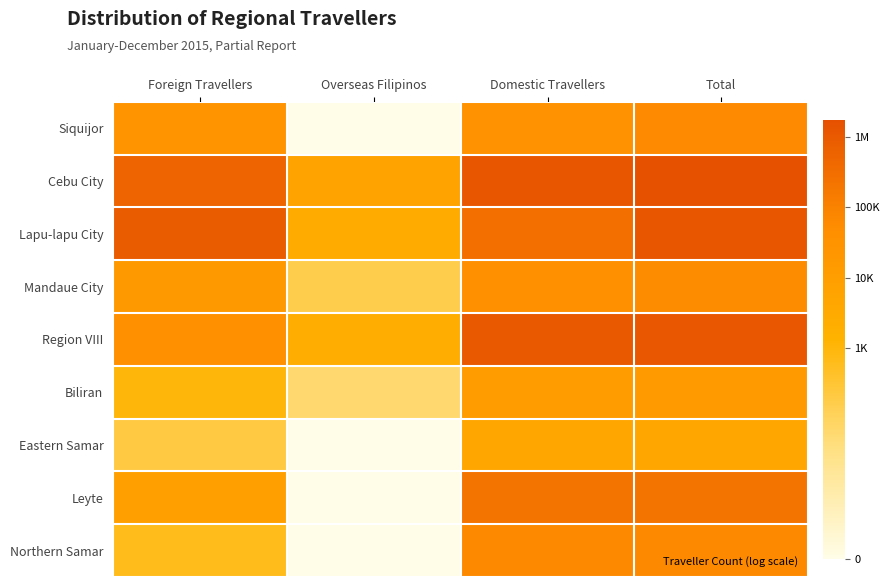

Reading right to left, extract all data points from this chart.

Siquijor: Total=11.0	Domestic Travellers=10.4	Overseas Filipinos=0.0	Foreign Travellers=10.2
Cebu City: Total=14.4	Domestic Travellers=14.0	Overseas Filipinos=8.7	Foreign Travellers=13.2
Lapu-lapu City: Total=14.0	Domestic Travellers=12.6	Overseas Filipinos=7.9	Foreign Travellers=13.7
Mandaue City: Total=10.9	Domestic Travellers=10.6	Overseas Filipinos=5.1	Foreign Travellers=9.8
Region VIII: Total=13.9	Domestic Travellers=13.8	Overseas Filipinos=7.7	Foreign Travellers=10.6
Biliran: Total=9.5	Domestic Travellers=9.5	Overseas Filipinos=4.1	Foreign Travellers=6.9
Eastern Samar: Total=8.5	Domestic Travellers=8.4	Overseas Filipinos=0.0	Foreign Travellers=5.4
Leyte: Total=12.3	Domestic Travellers=12.3	Overseas Filipinos=0.0	Foreign Travellers=9.0
Northern Samar: Total=11.1	Domestic Travellers=11.1	Overseas Filipinos=0.0	Foreign Travellers=6.4